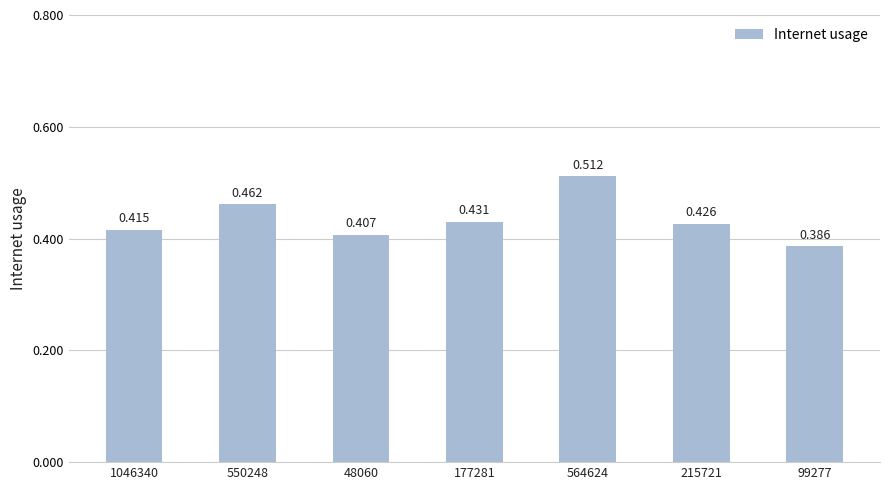

Does the chart contain stacked bars?

No